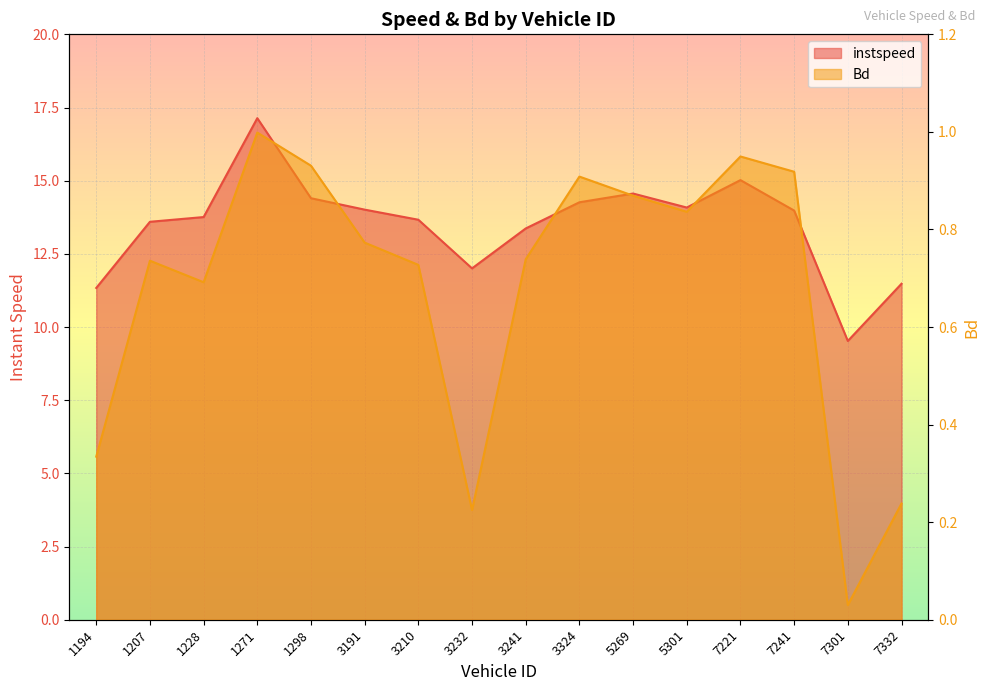

List the series in order of their overall mean, lowest first.

Bd, instspeed